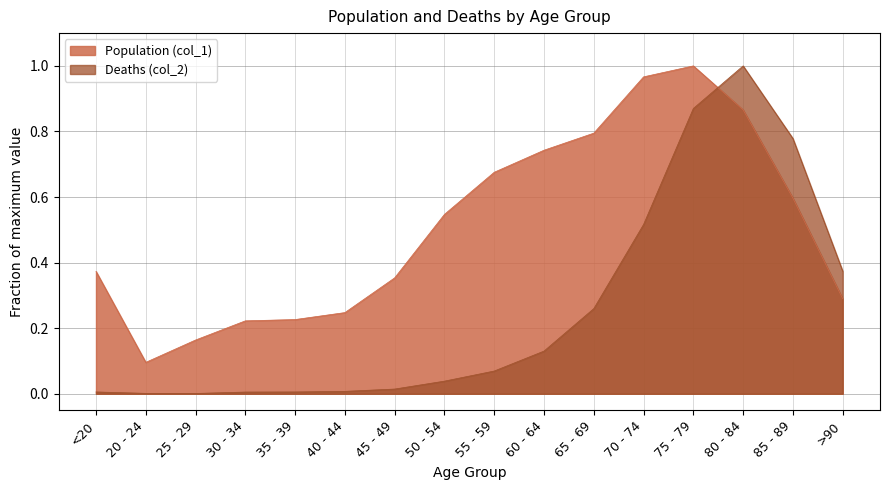

What is the label of the 9th point from the right?

50 - 54